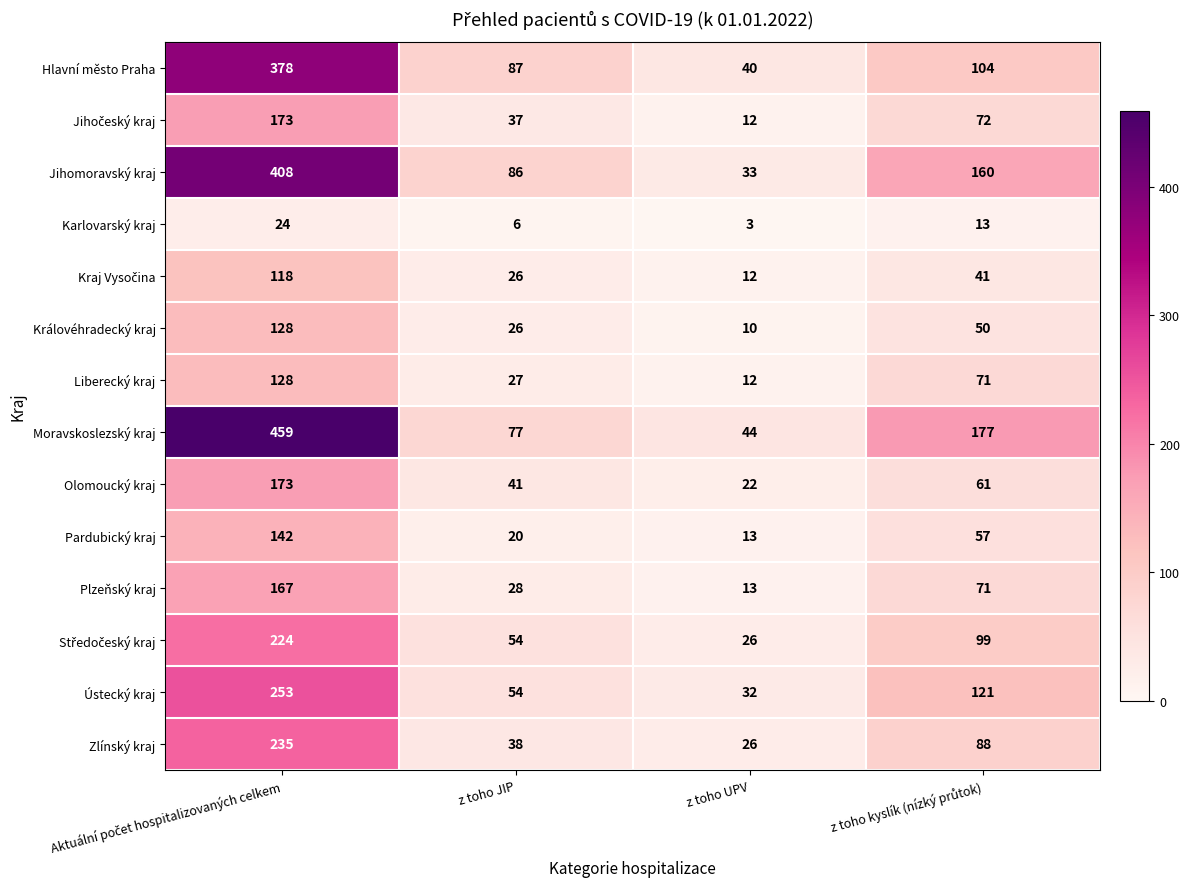

Which series has the largest total across all categories?

Moravskoslezský kraj